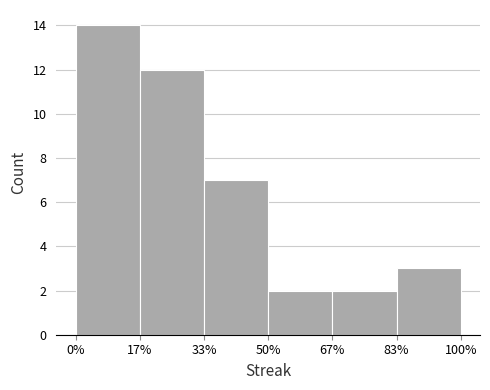

Reading right to left, what are all the values shown in this chart?

83%=3	67%=2	50%=2	33%=7	17%=12	0%=14